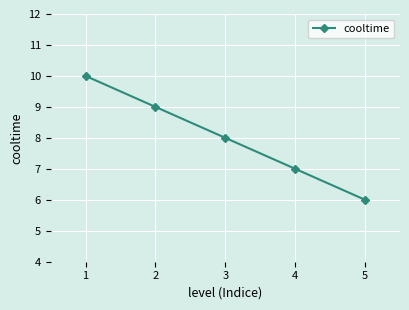

How many data points are less than 8?

2